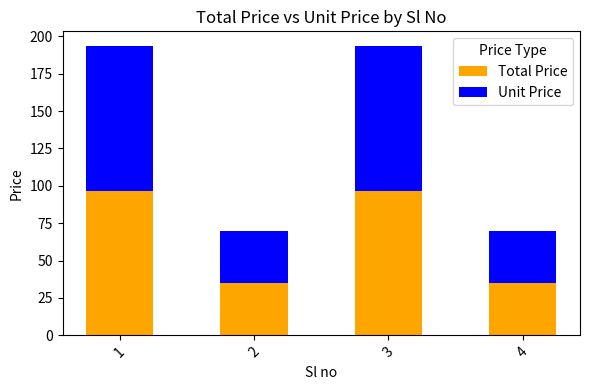

At which label does Total Price first exceed 96?

1